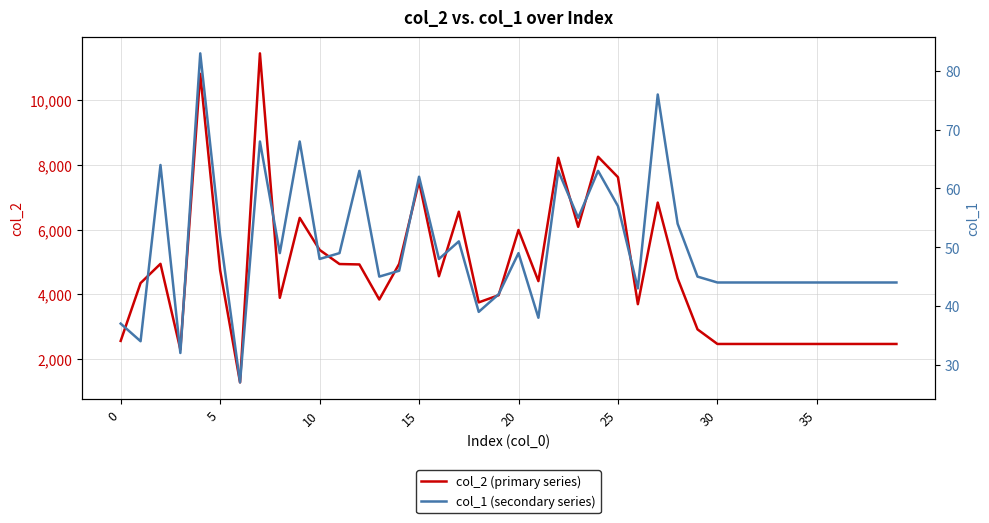

What is the label of the 39th point from the left?

38